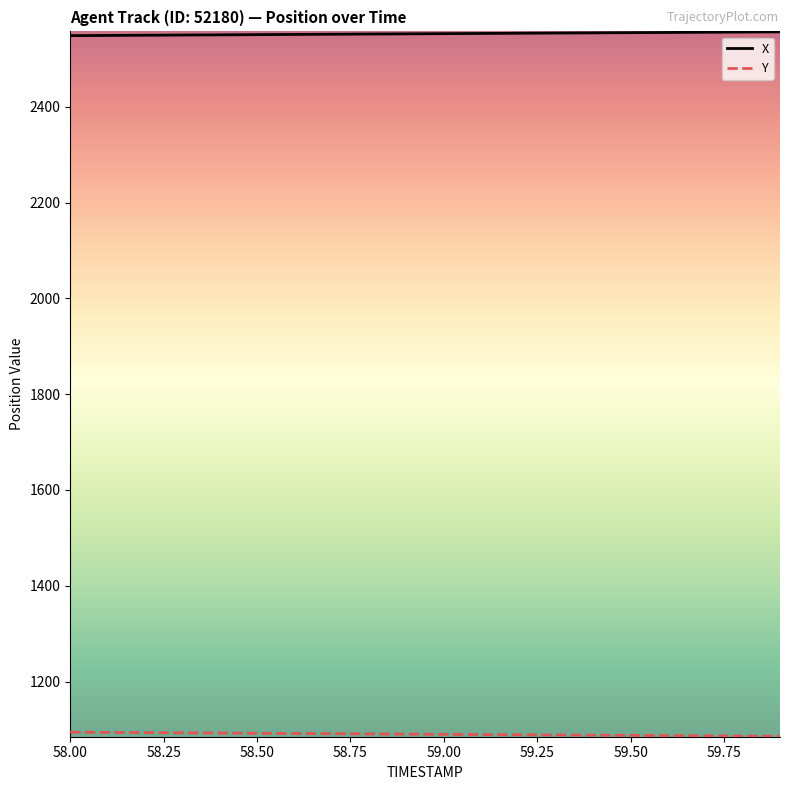

What is the smallest value displayed?

1086.0